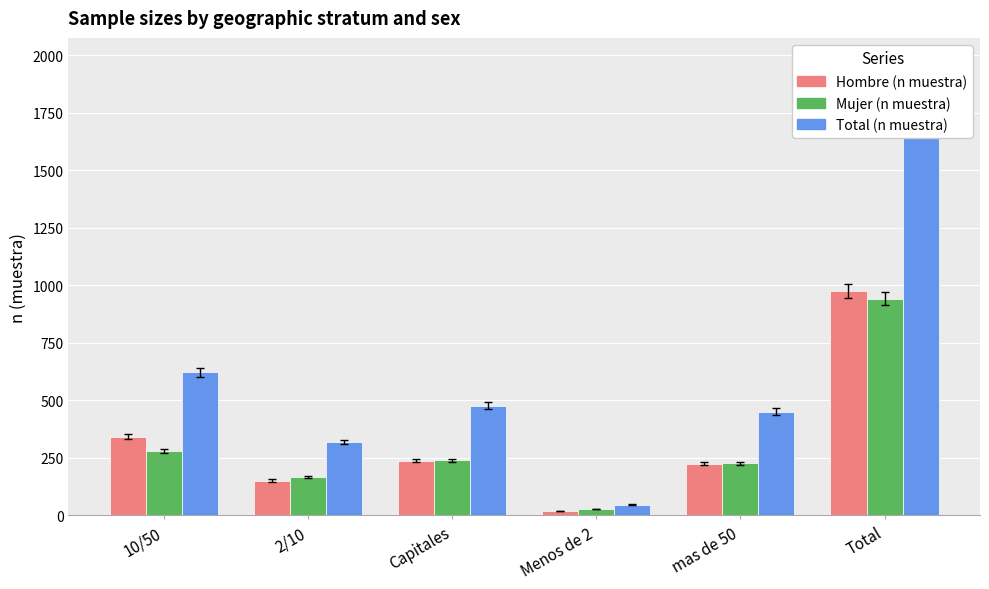

What is the lowest value of the Total (n muestra) series?

47